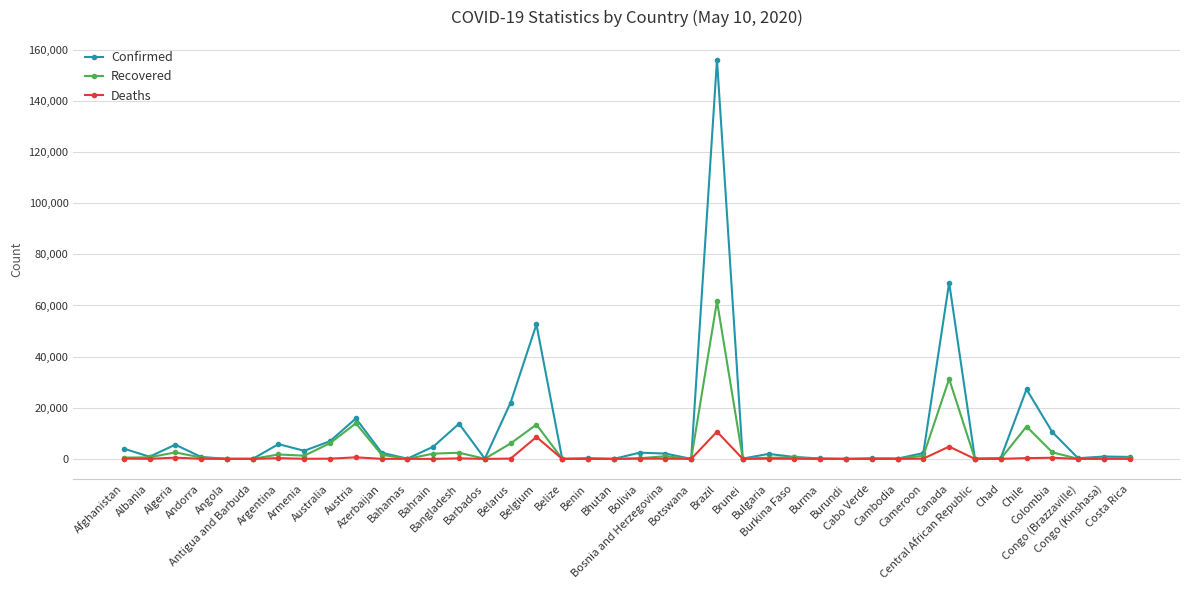

True or false: Confirmed has more than 0 interior local peaks.

True